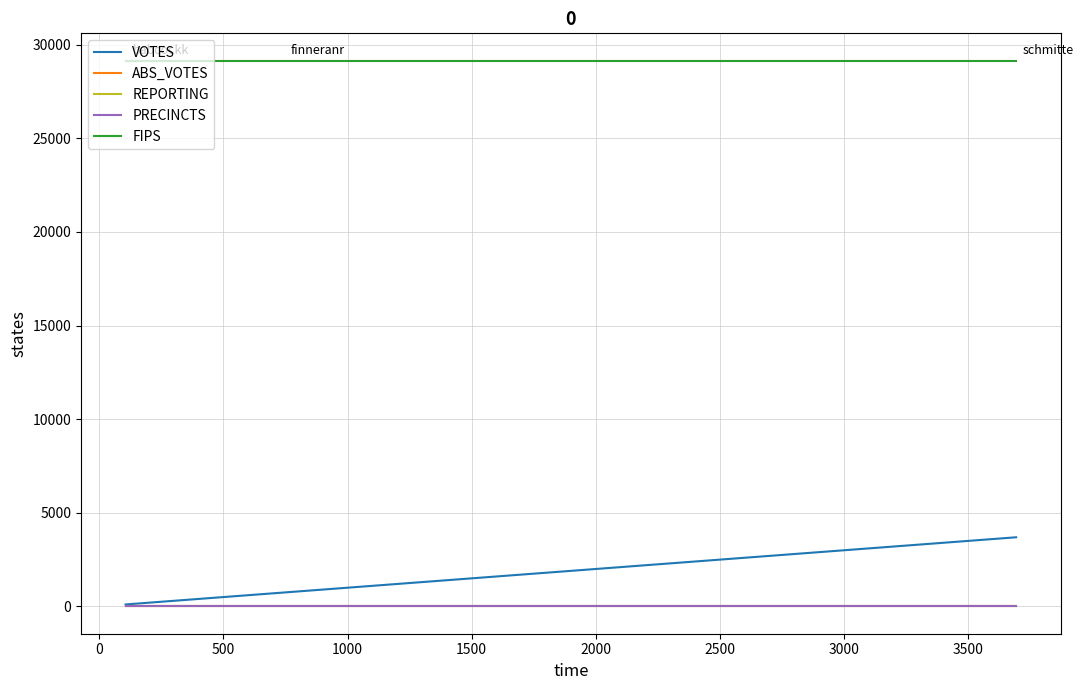

Which series has the largest range (max minus min)?

VOTES